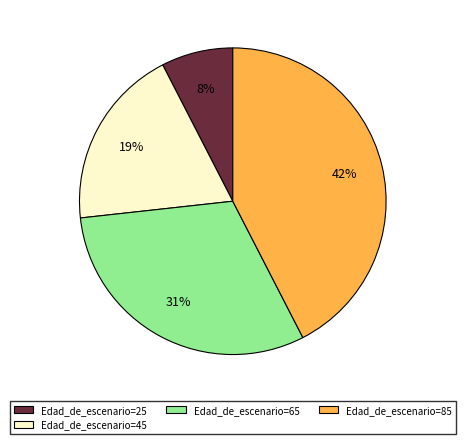

Is there a majority slice in this chart?

No